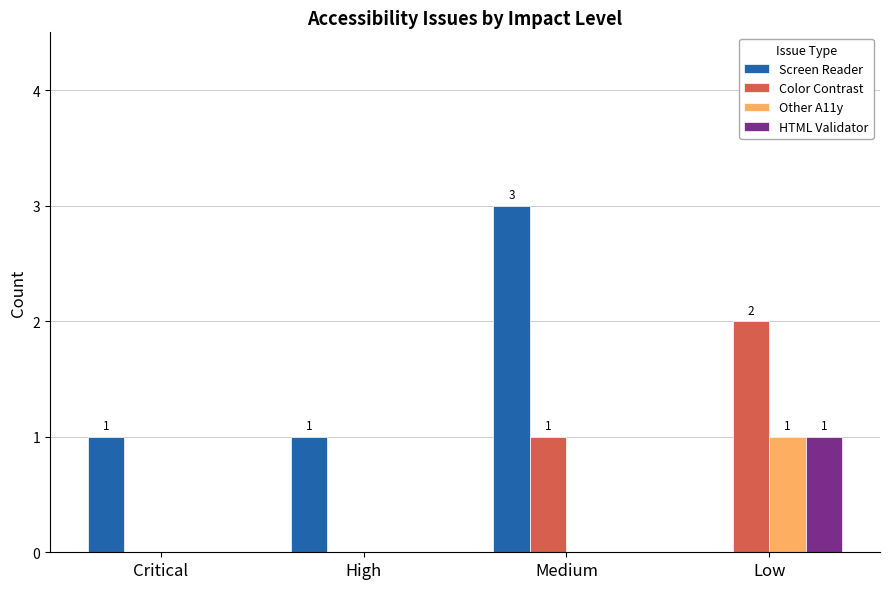

Reading left to right, transcribe all the data shown in this chart.

Screen Reader: 1	1	3	0
Color Contrast: 0	0	1	2
Other A11y: 0	0	0	1
HTML Validator: 0	0	0	1